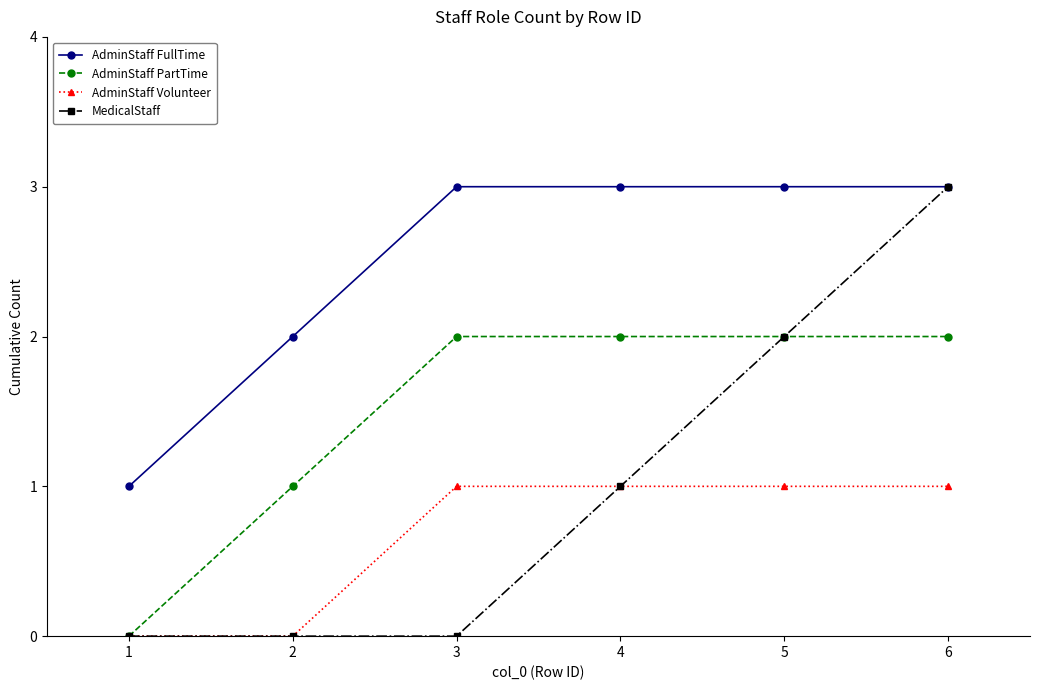

How many AdminStaff Volunteer values are between 0 and 1?

6